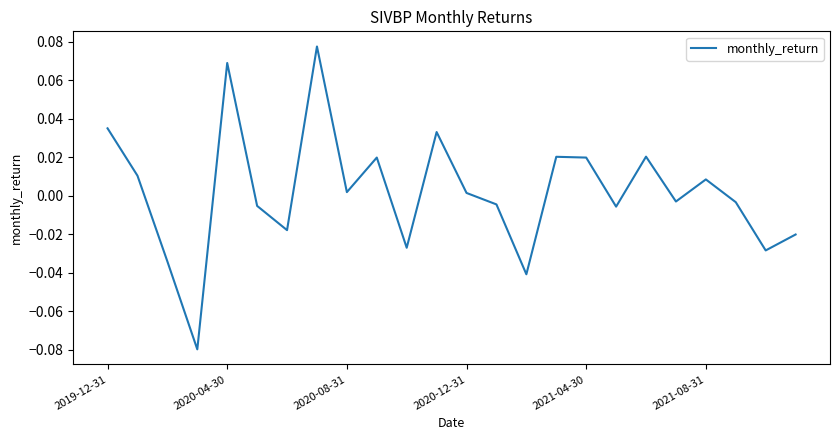

How many distinct data groups are displayed?

1